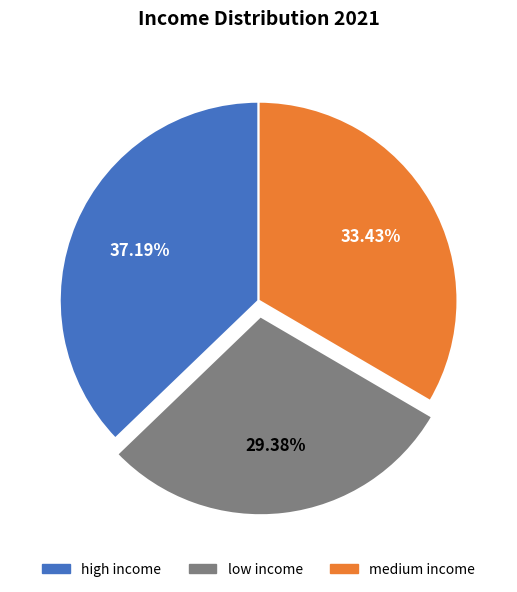

How many slices are in this pie chart?

3